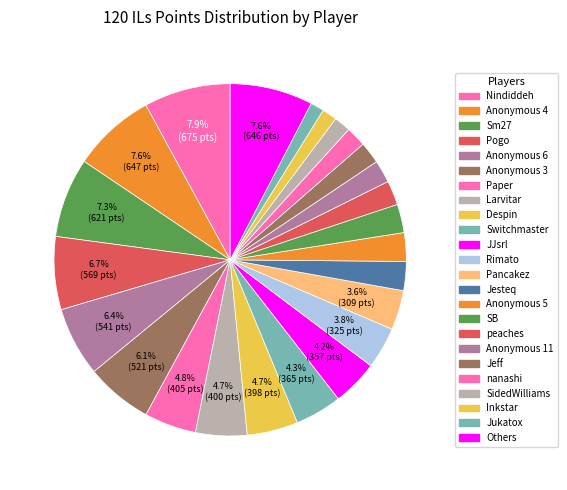

To the nearest percent, what is the difference between the Sm27 and Despin slice percentages?

3%